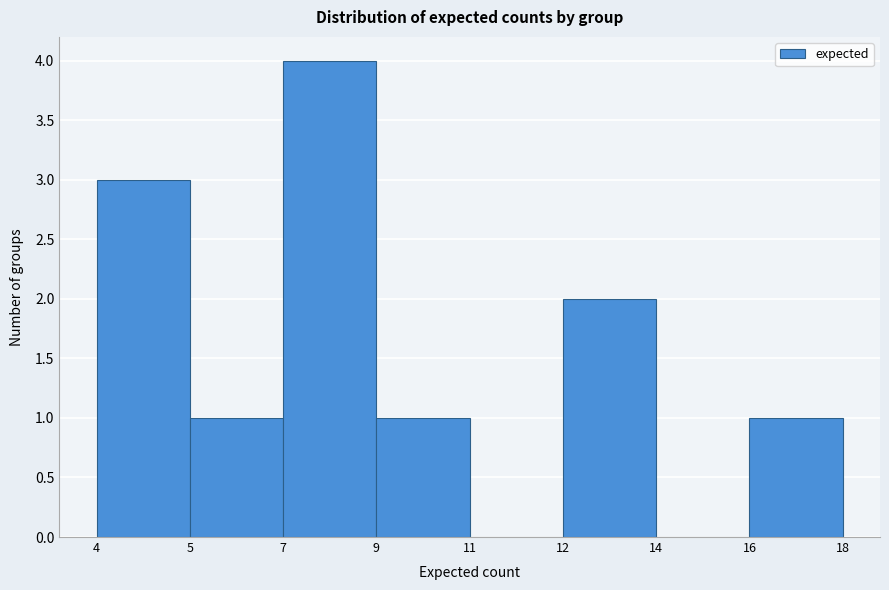

Reading left to right, extract all data points from this chart.

4=3	5=1	7=4	9=1	11=0	12=2	14=0	16=1